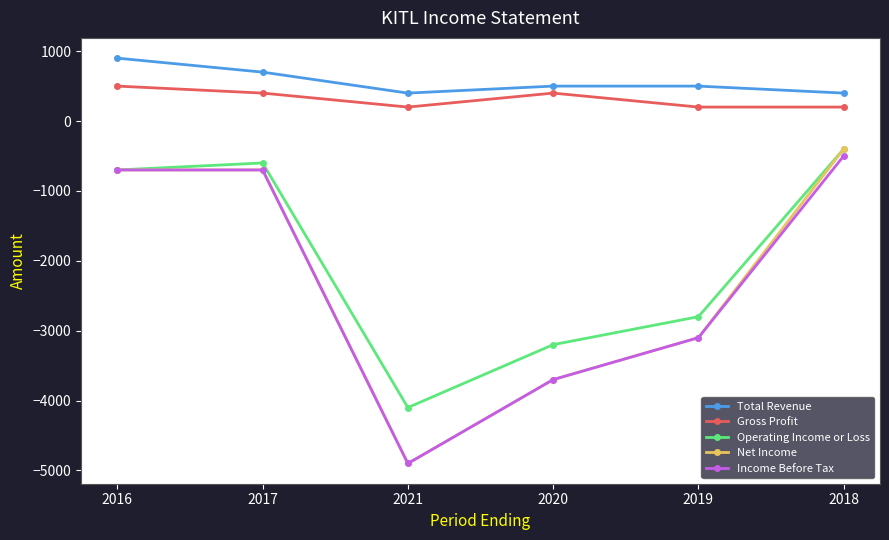

True or false: Total Revenue and Operating Income or Loss intersect in this chart.

False